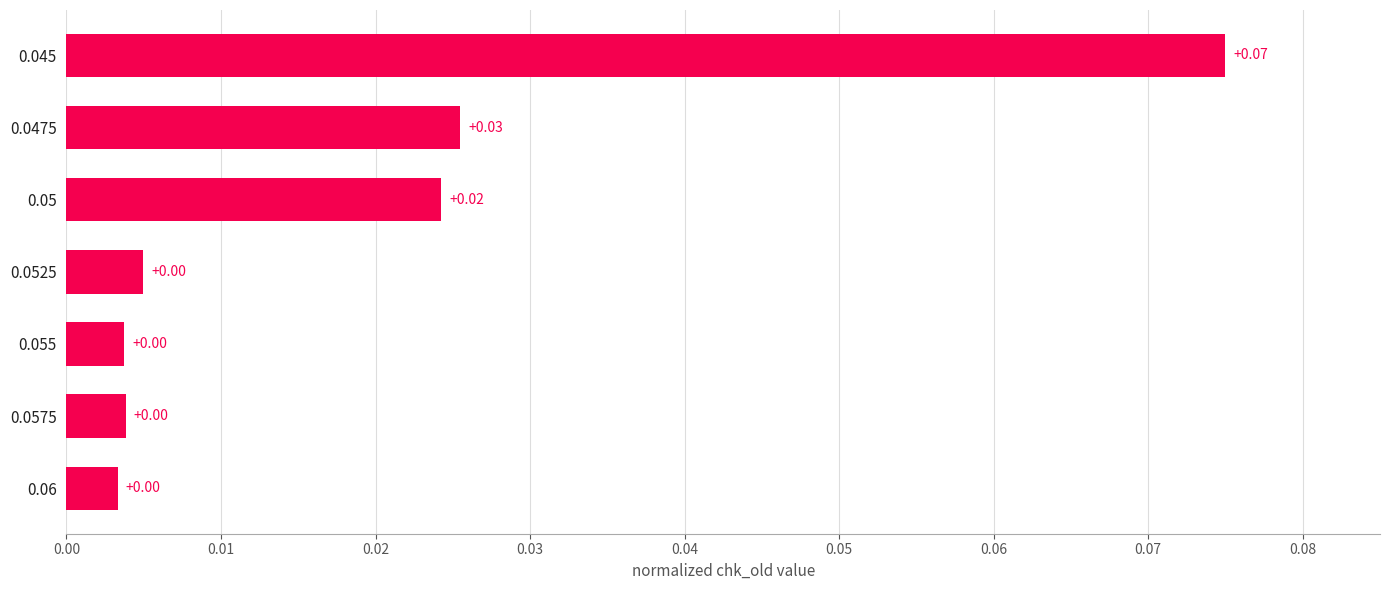

Between 0.06 and 0.05, which is larger?

0.05